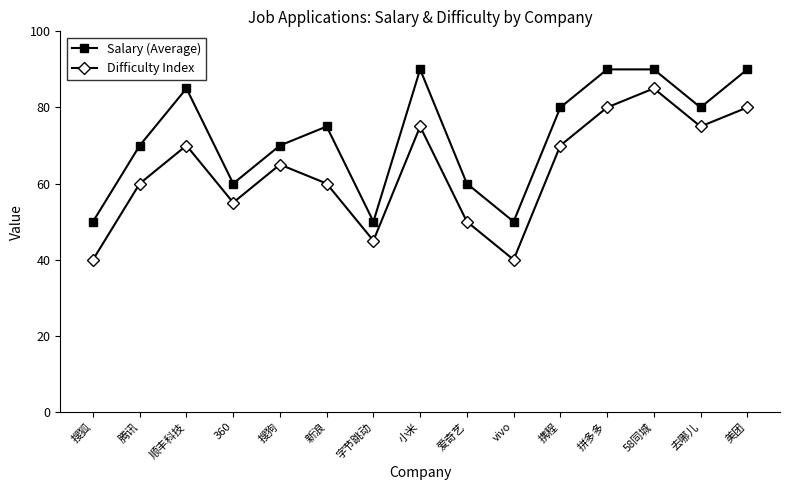

Rank the series by their maximum value, from lowest to highest.

Difficulty Index, Salary (Average)